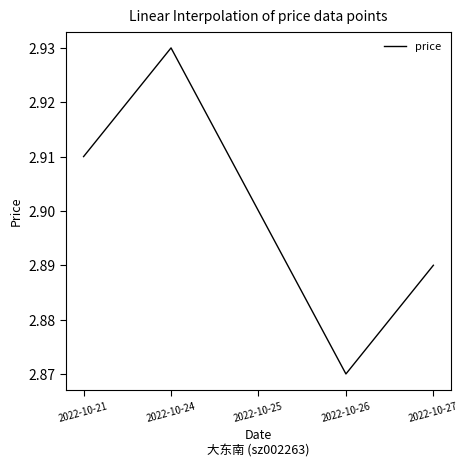

Where is the first local minimum?

2022-10-26